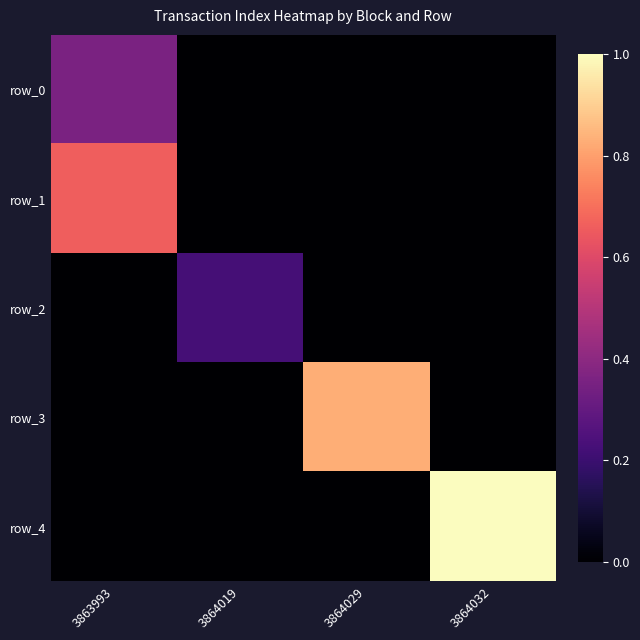

At which category is the sum across all series the highest?

3863993